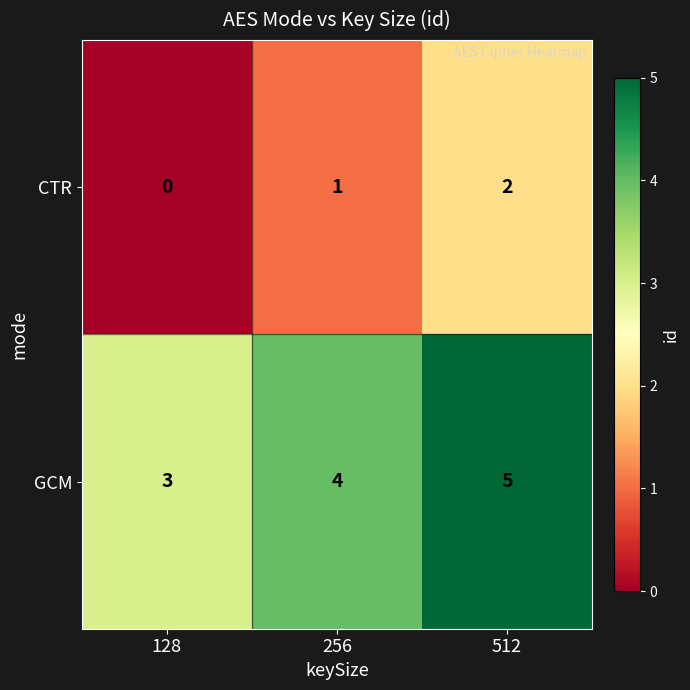

What is the total value across all series at 256?

5